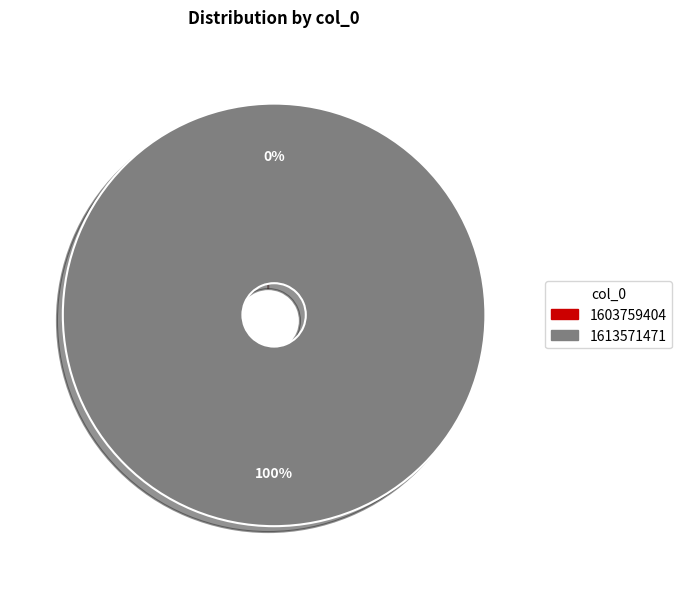

To the nearest percent, what is the average slice percentage?

50%